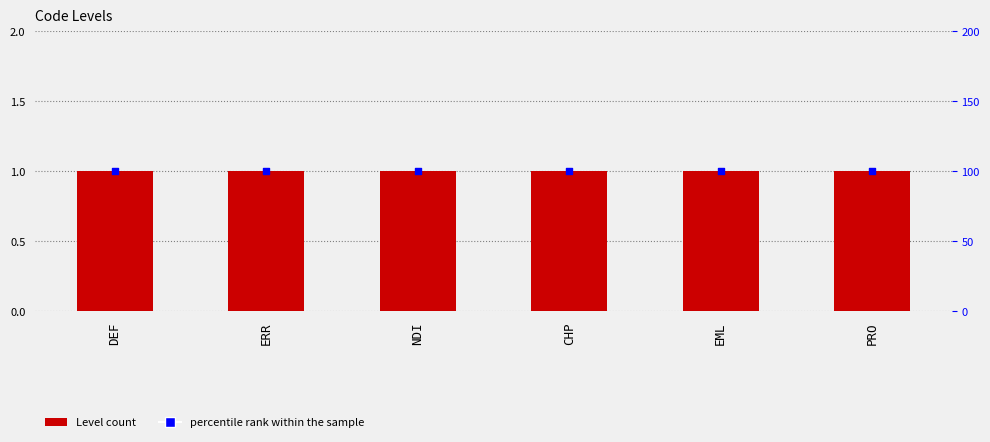

What are all the series names shown in the legend?

Level, percentile rank within the sample